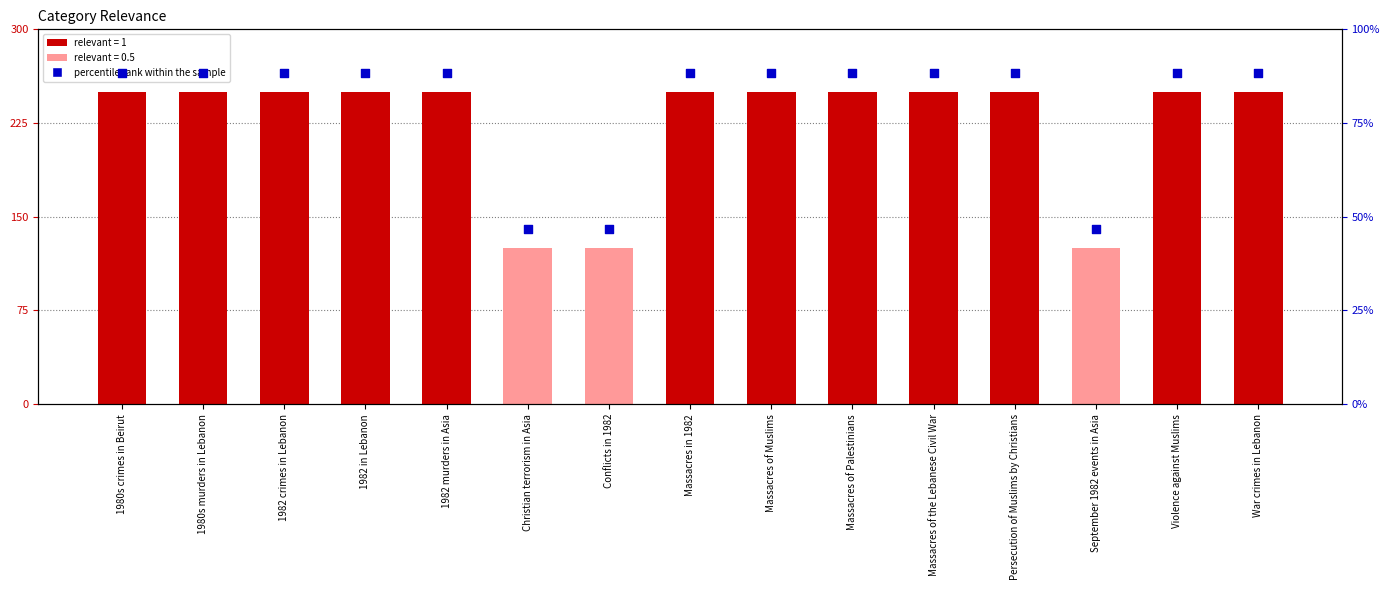

At which category is the sum across all series the highest?

1980s crimes in Beirut